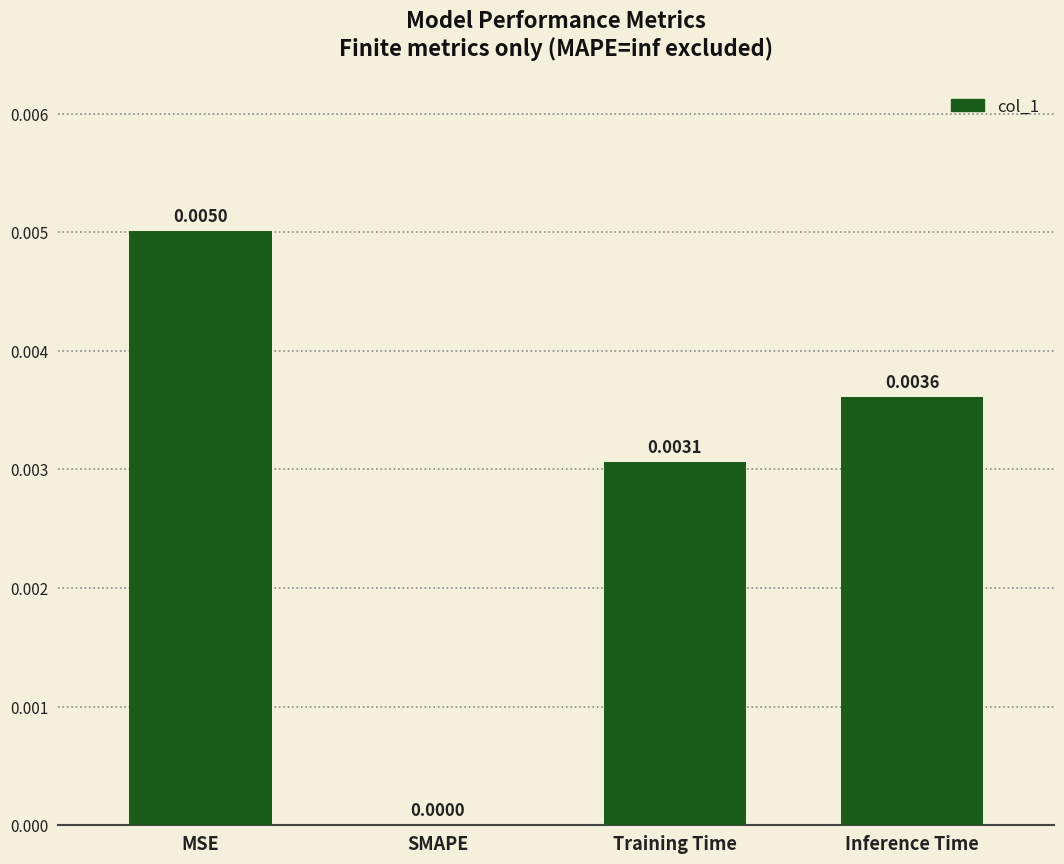

True or false: the data shows 0.0 at Training Time.

True